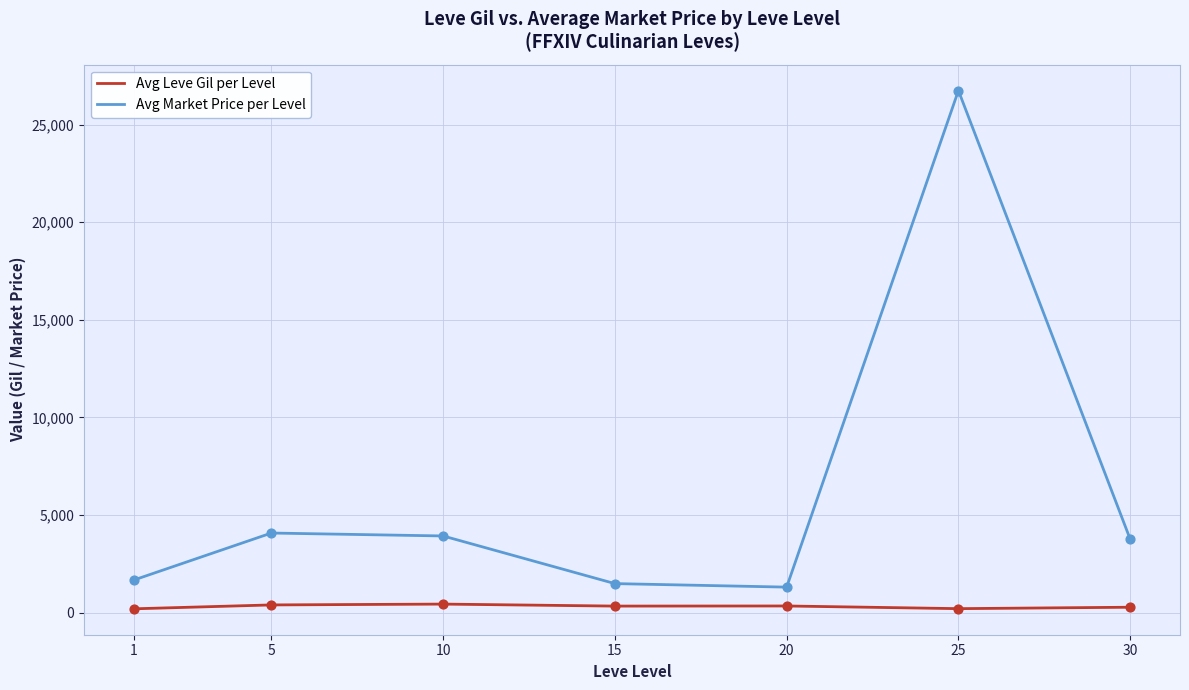

Is the value of Avg Leve Gil per Level at 20 greater than the value of Avg Market Price per Level at 1?

No